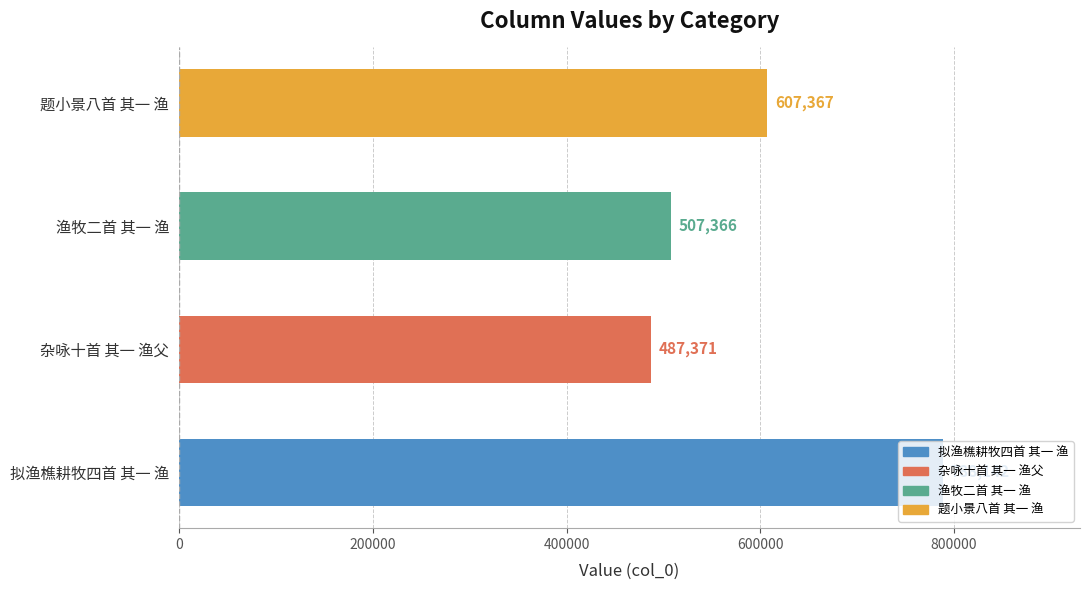

Count the number of data series in this chart.

1